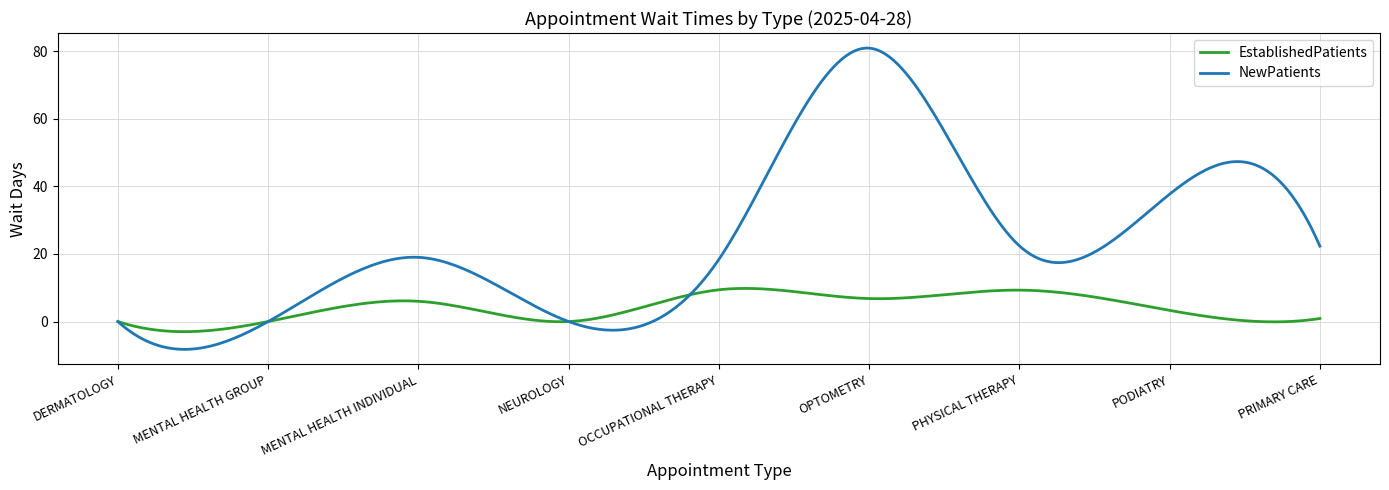

How many lines are shown in the chart?

2